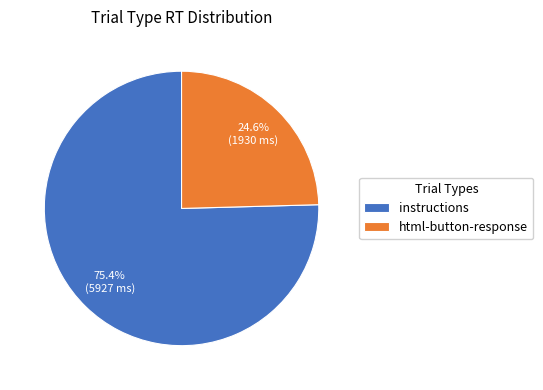

To the nearest percent, what portion does html-button-response represent?

25%